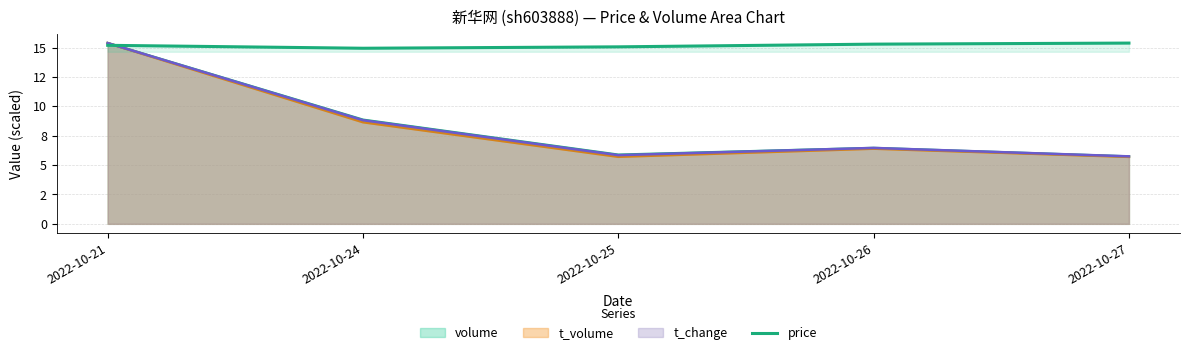

Reading left to right, list all the values displayed in this chart.

2022-10-21=15.2	2022-10-24=14.9	2022-10-25=15.1	2022-10-26=15.3	2022-10-27=15.4